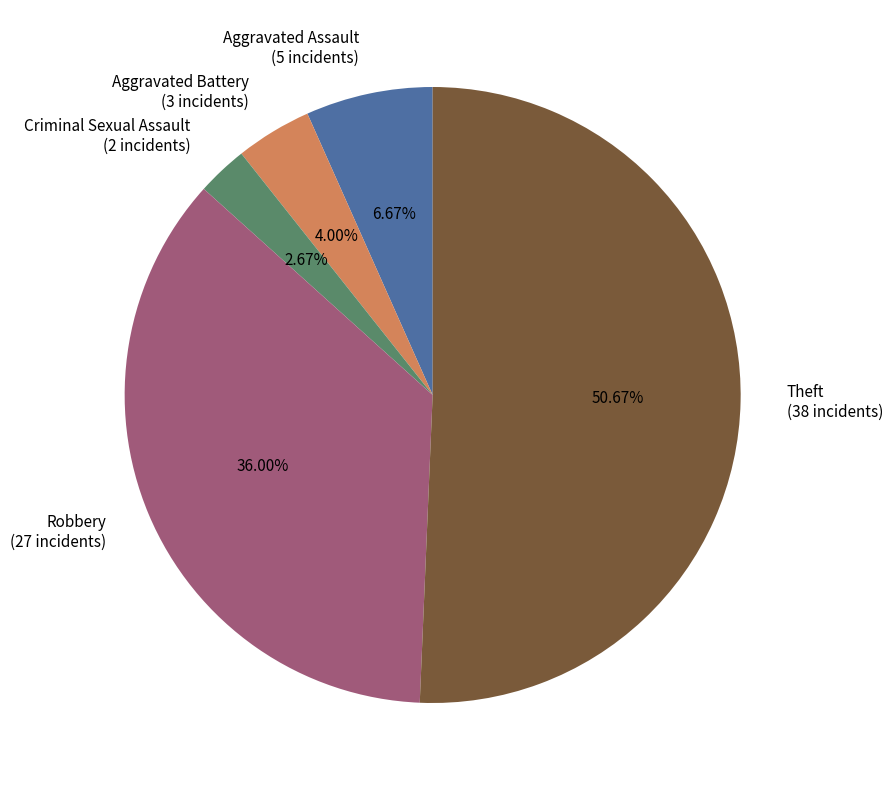

Does any single category account for the majority?

Yes